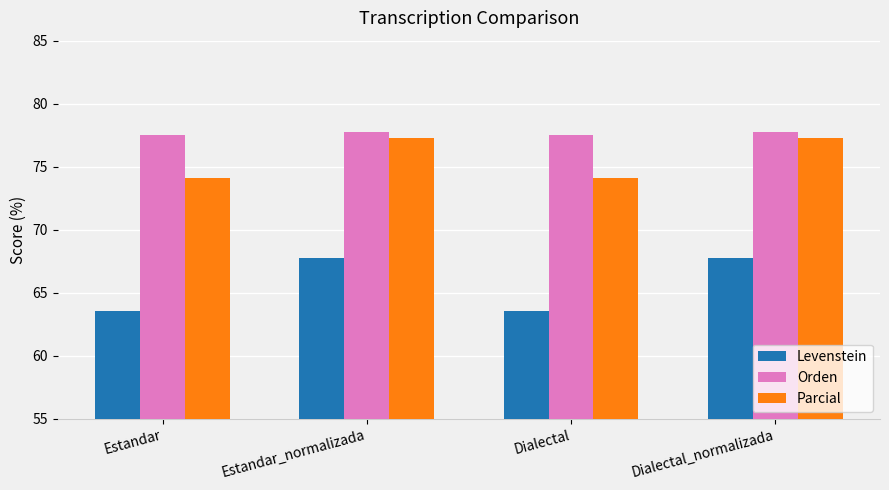

What is the approximate value of Parcial at Estandar_normalizada?

77.3